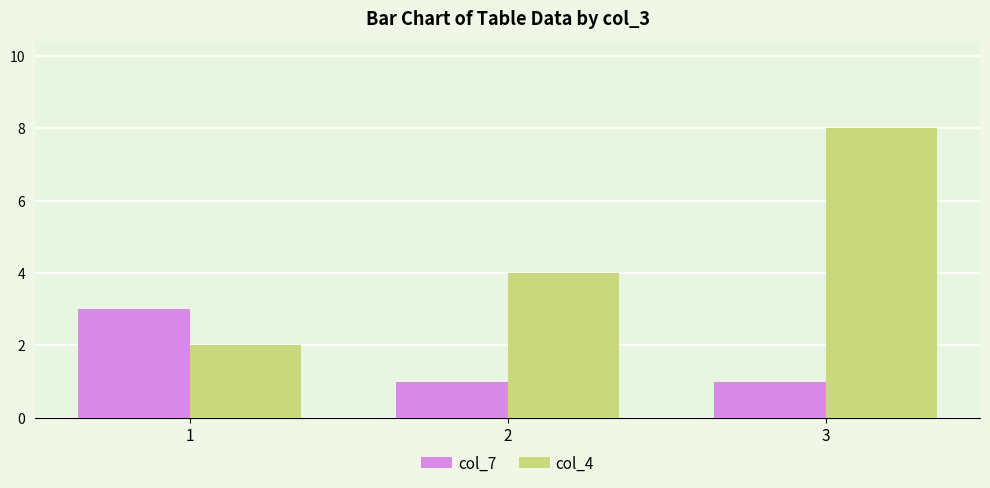

Which category has the lowest value in the col_4 series?

1